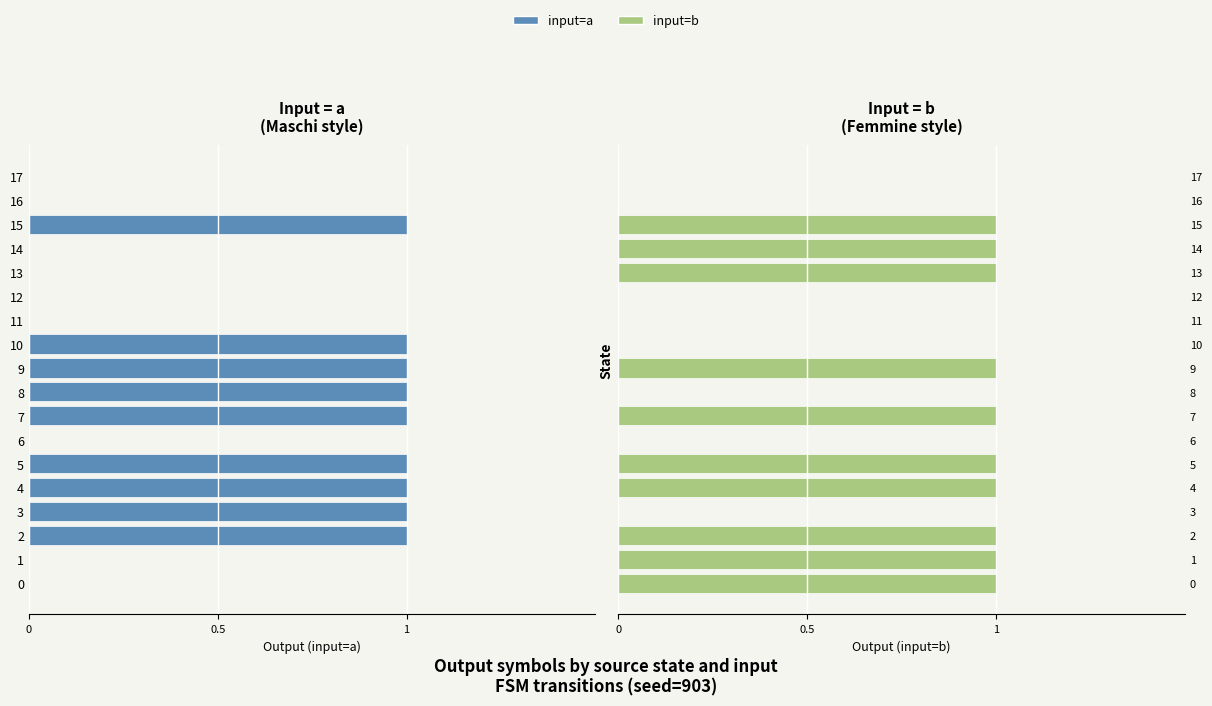

The value of input=a at 15 is 0. True or false?

False